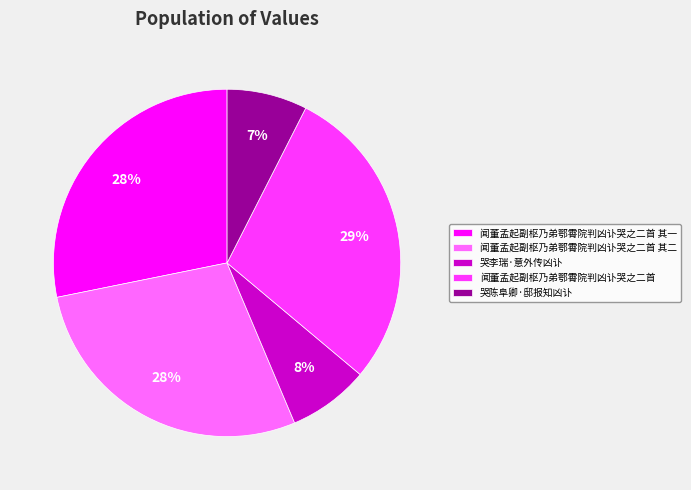

Does 闻董孟起副枢乃弟鄂霄院判凶讣哭之二首 其二 account for over 50% of the chart?

No